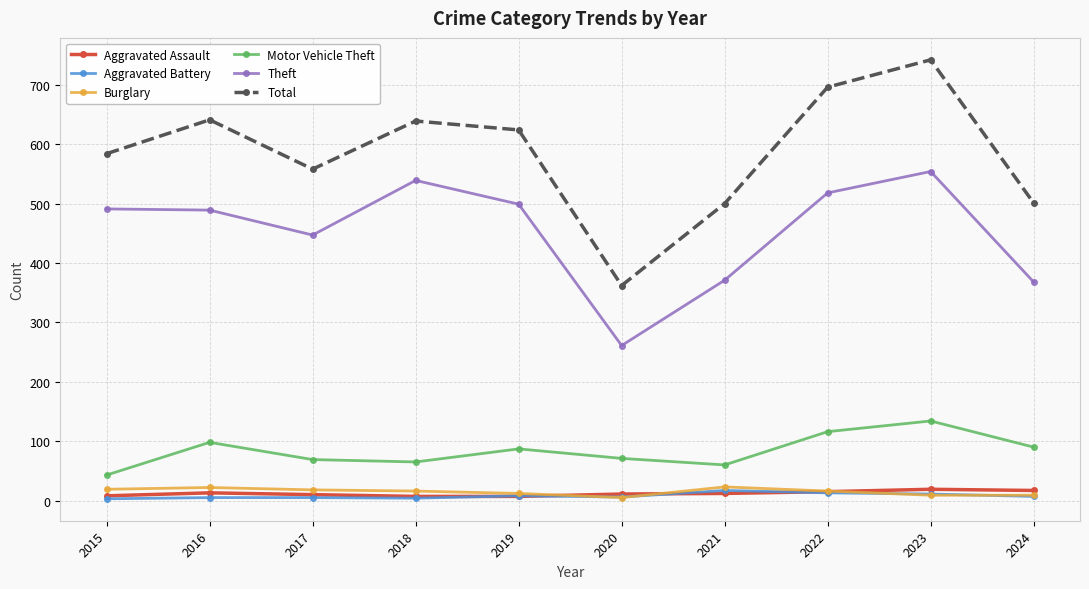

Does the chart have visible grid lines?

Yes